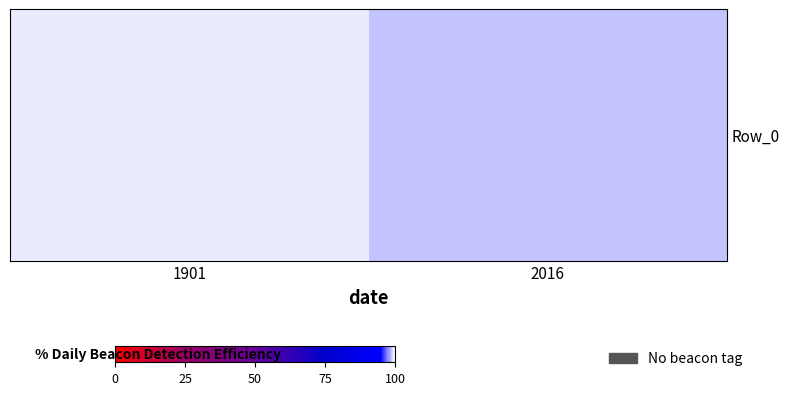

What is the approximate value at 1901?

99.4